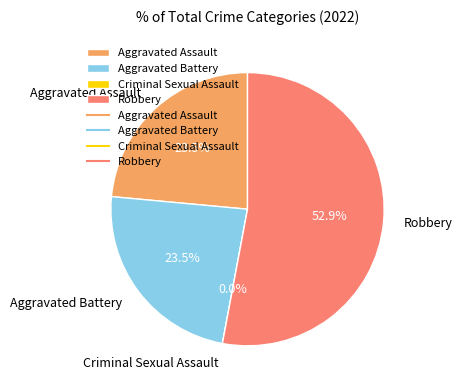

Which category has the smallest portion of the pie?

Criminal Sexual Assault